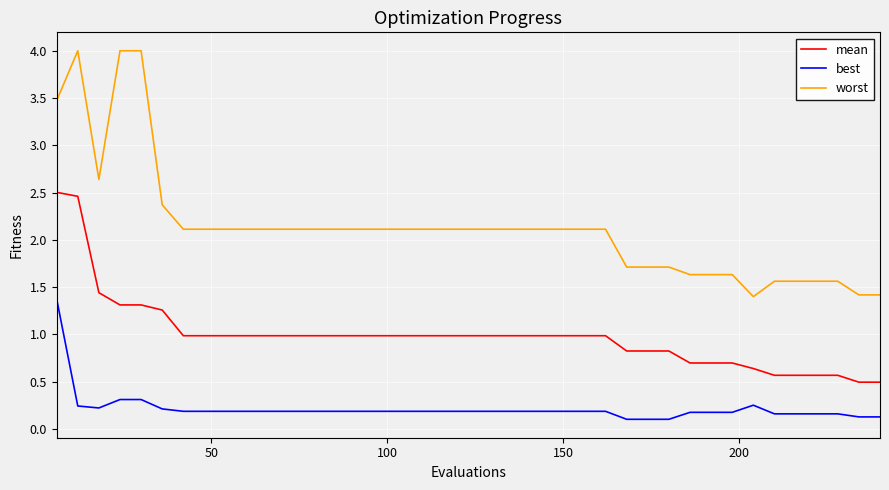

What is the sum of all best values?

8.5